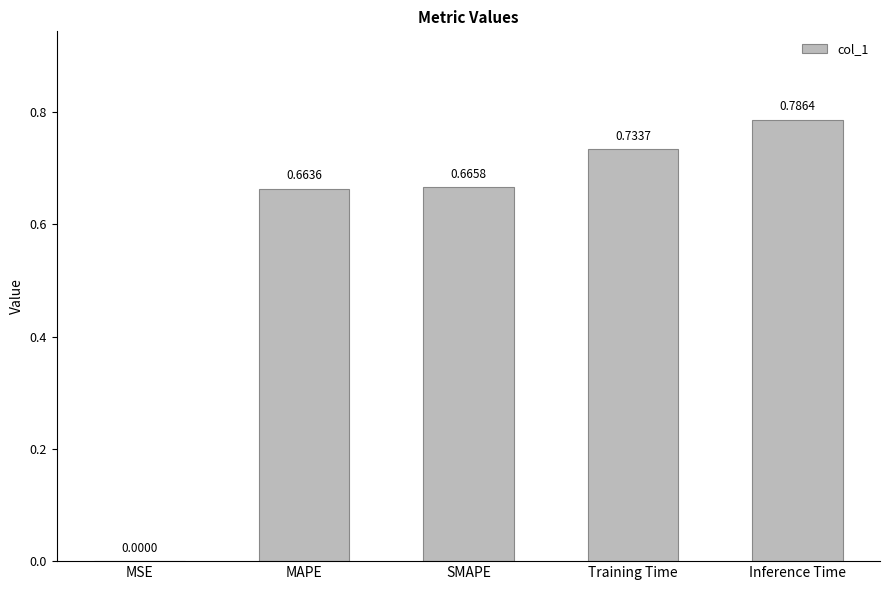

At which category does the chart reach its peak across all series?

Inference Time